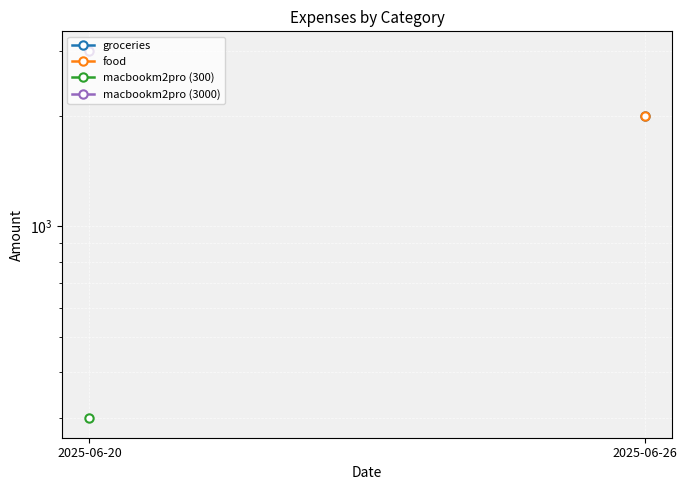

Is the value of macbookm2pro (3000) at 2025-06-26 greater than the value of groceries at 2025-06-26?

No